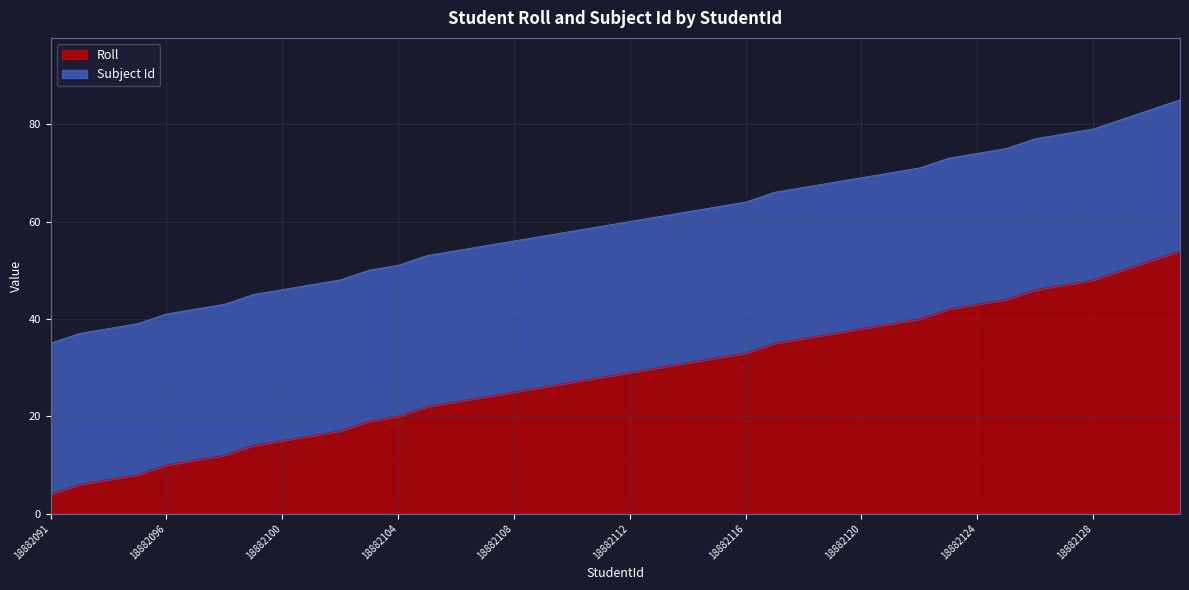

What is the approximate value at 18882102, to the nearest 5?

15